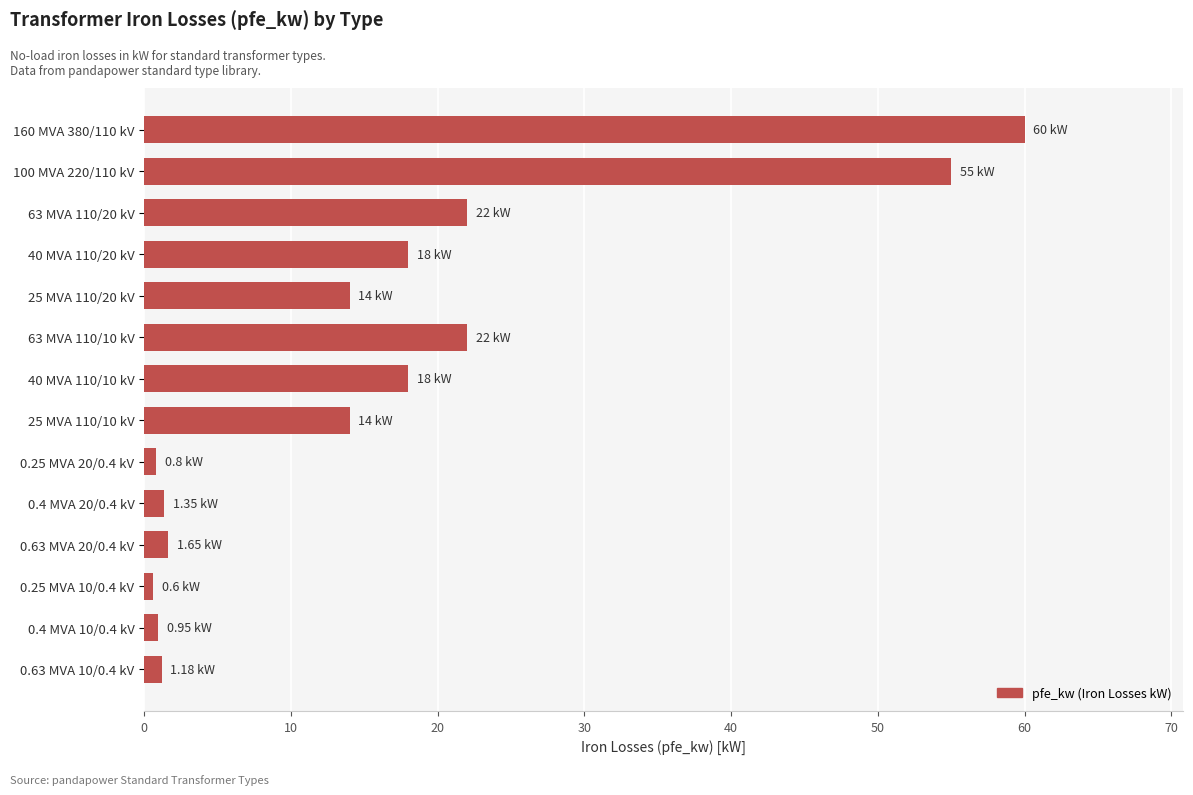

What is the average value?

16.4